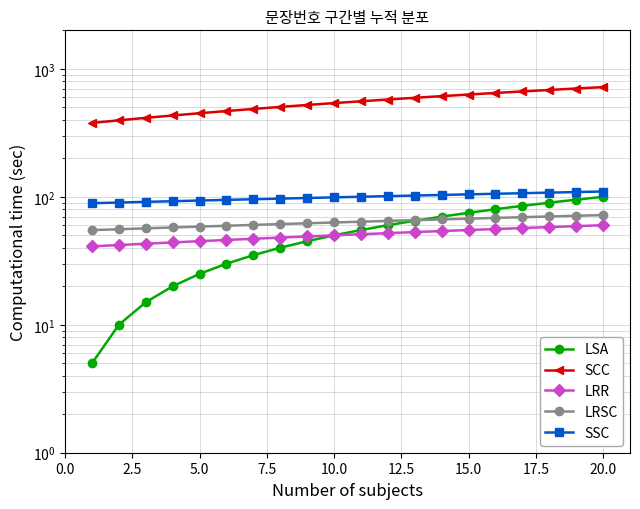

What is the difference between the maximum and minimum values in the SCC series?

342.0